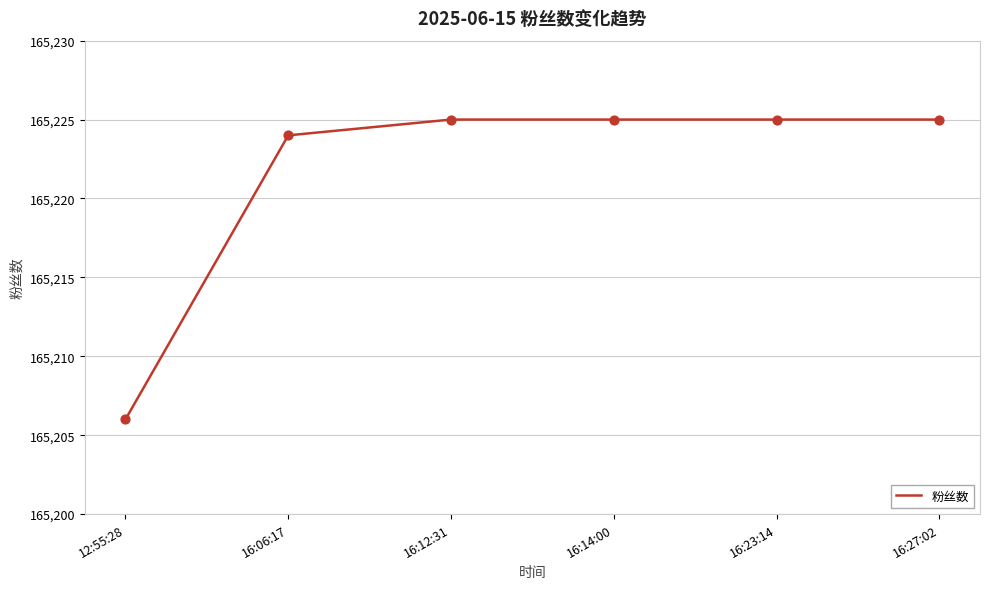

What is the ratio of the value at 16:14:00 to the value at 16:23:14?

1.0